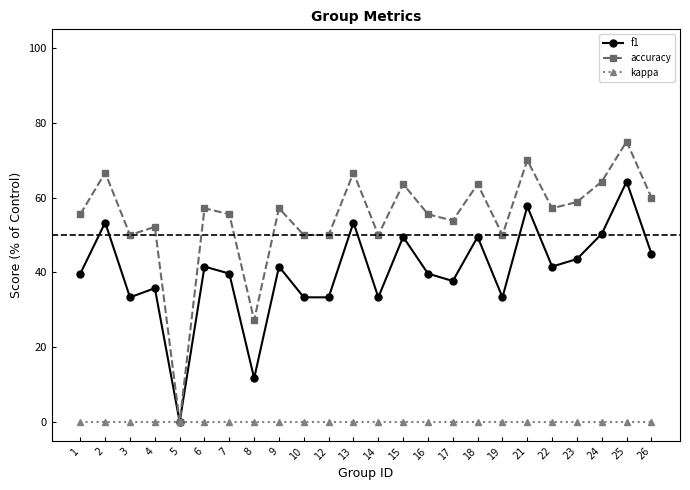

What is the spread (max minus min) of values at 25?

75.0